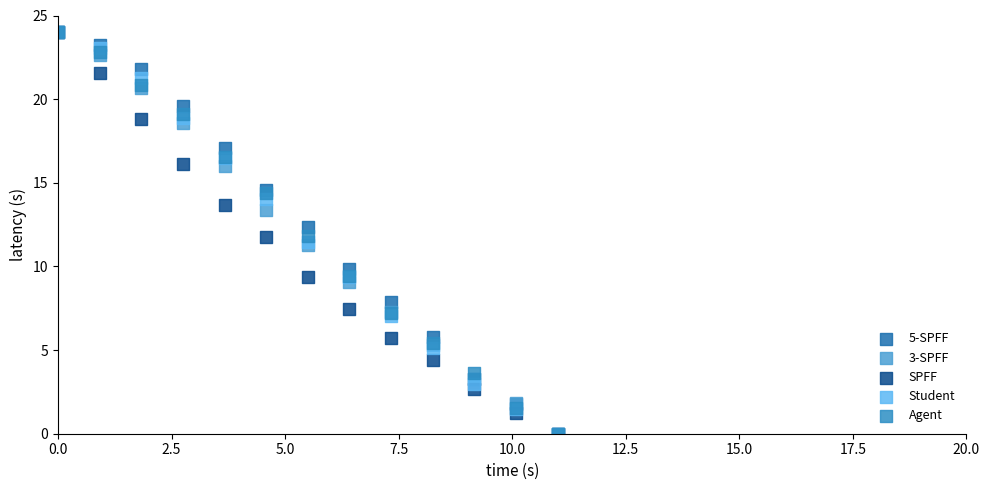

What are all the series names shown in the legend?

5-SPFF, 3-SPFF, SPFF, Student, Agent